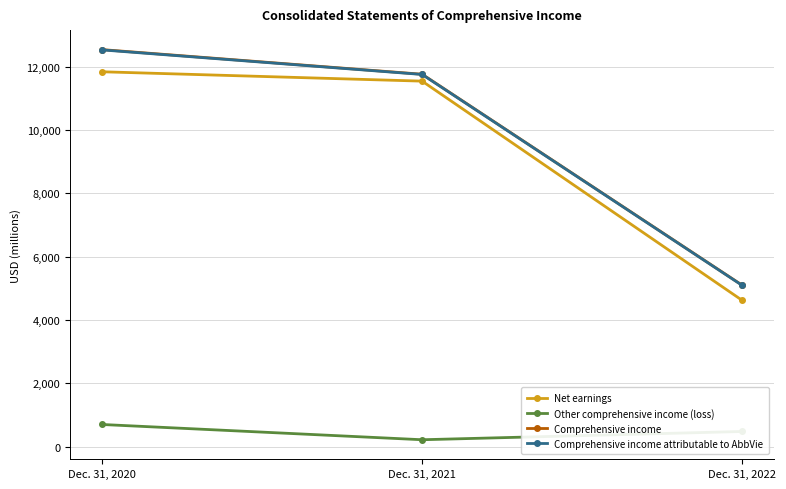

The value of Comprehensive income at Dec. 31, 2020 is 12545. True or false?

True